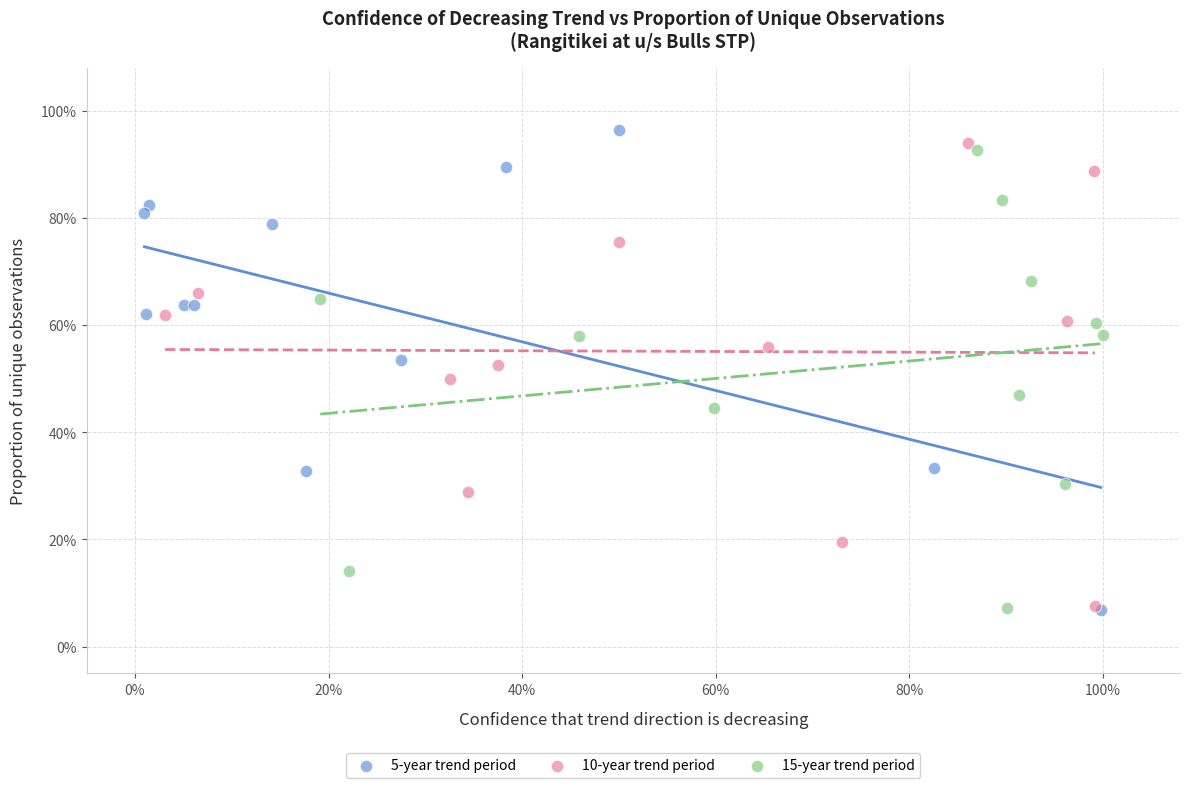

Which series contains the highest Y value?

5-year trend period